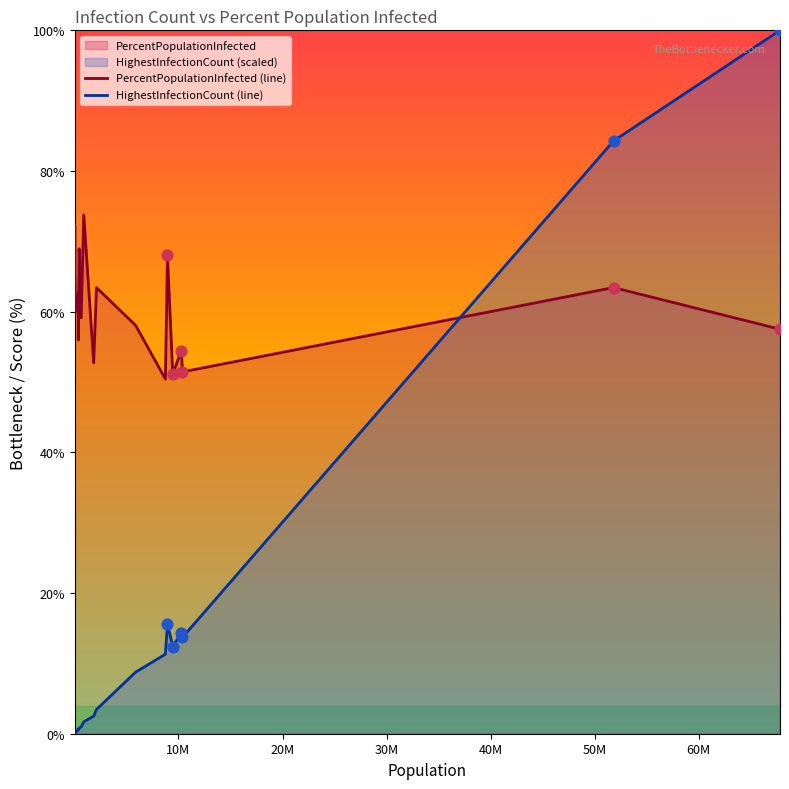

Which series has the largest Y range (max minus min)?

HighestInfectionCount (line)